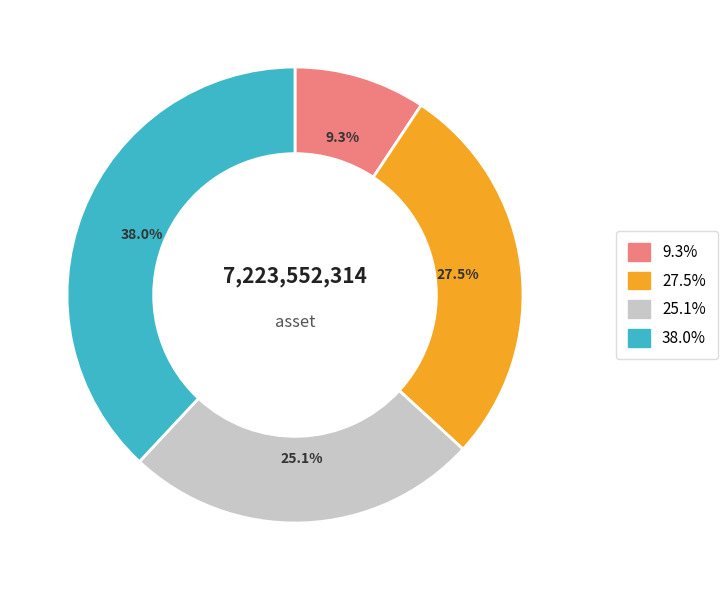

Is there a majority slice in this chart?

No